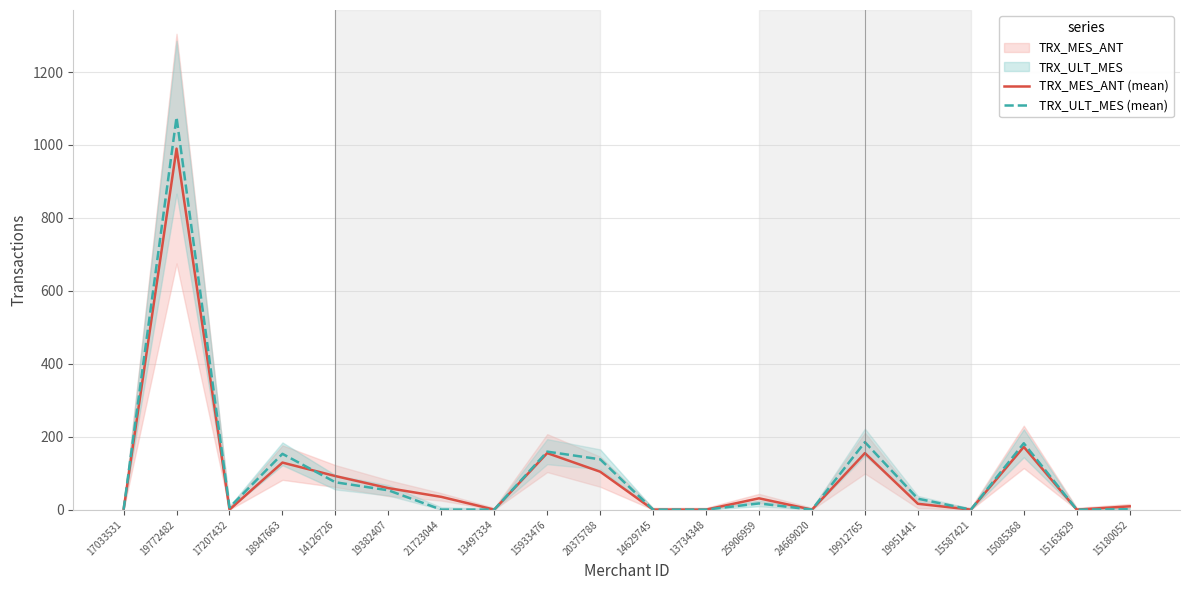

At how many categories does at least one series exceed 286?

1